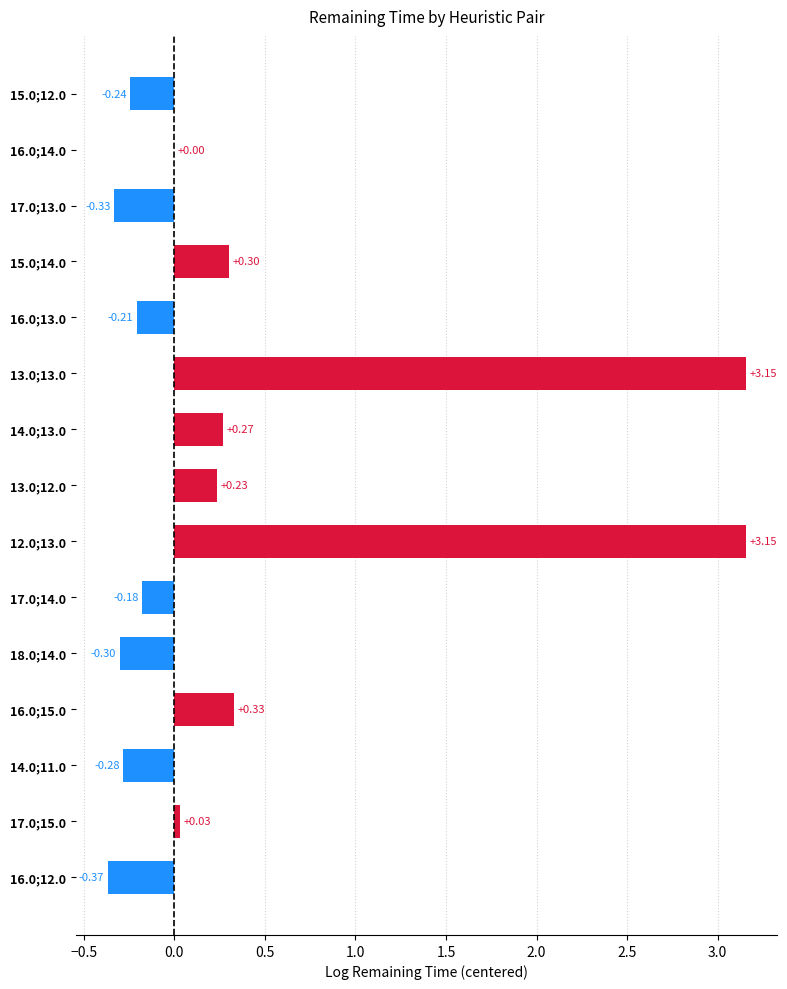

Between 13.0;13.0 and 15.0;12.0, which is larger?

13.0;13.0